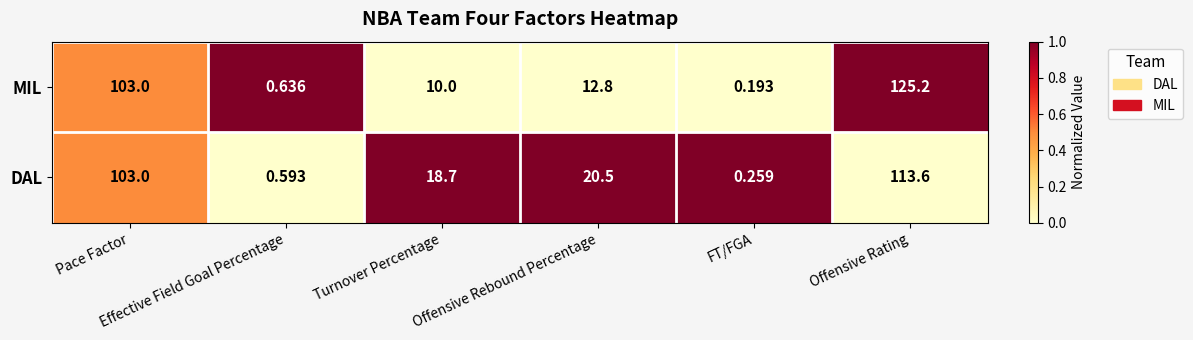

Which series has the largest total across all categories?

DAL